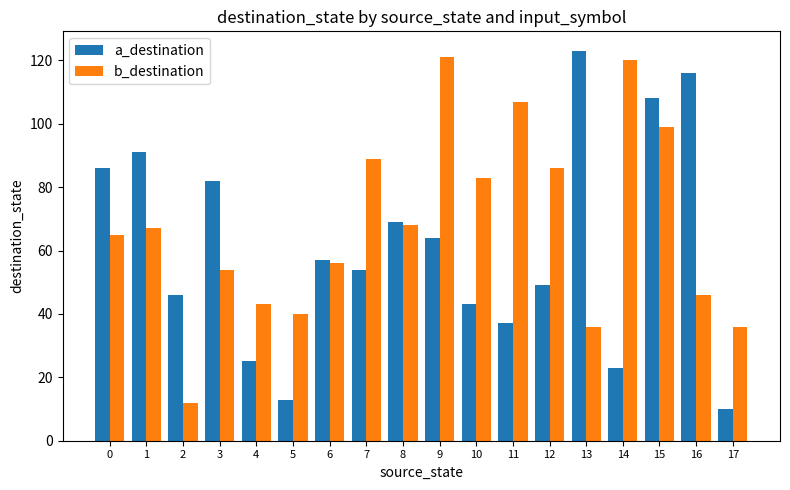

Rank the series by their average value, from highest to lowest.

b_destination, a_destination